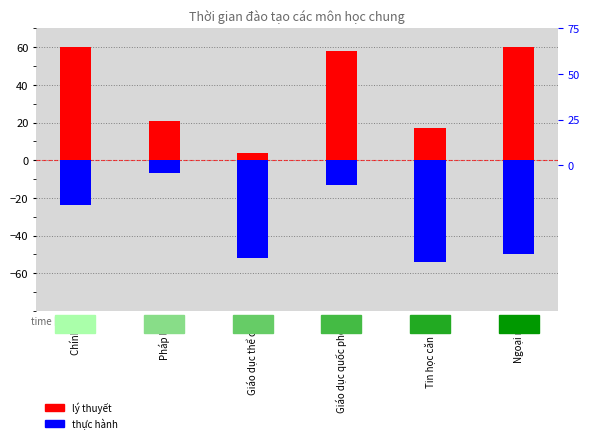

What is the value of the lý thuyết bar at the 2nd from the left?

21